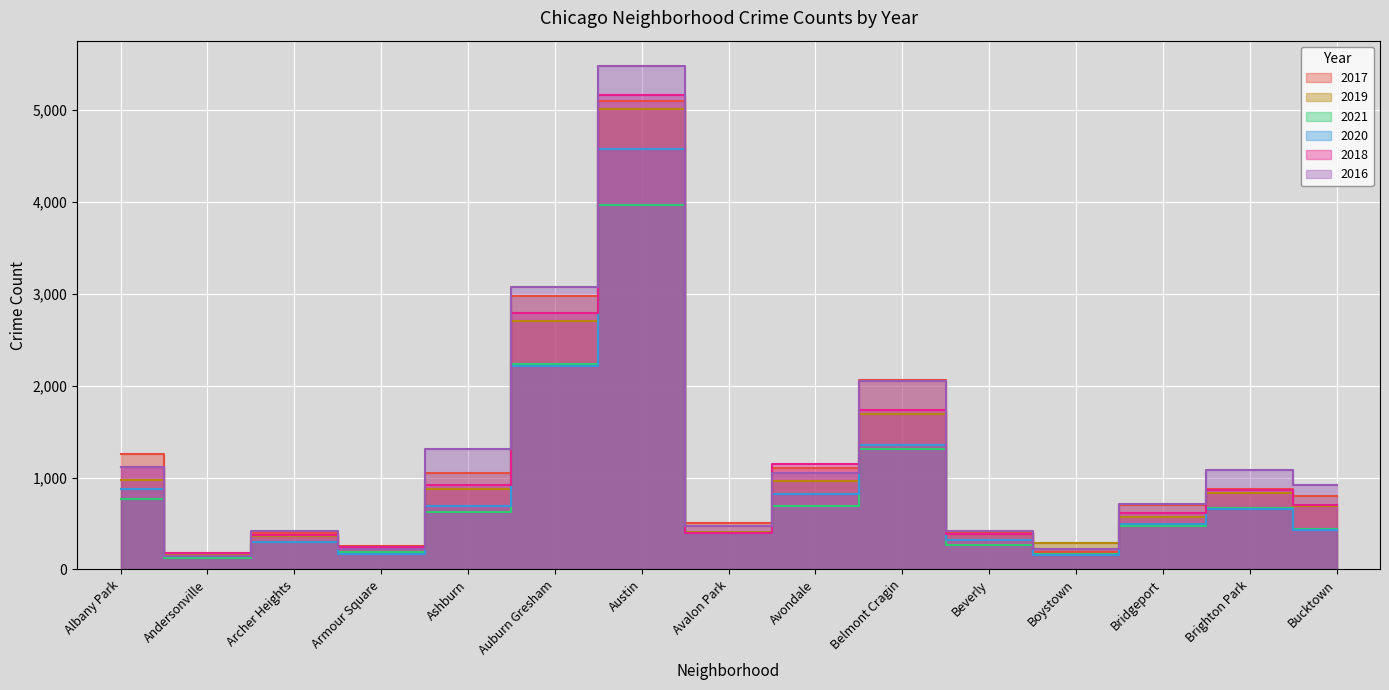

What is the label of the 2nd point from the left?

Andersonville